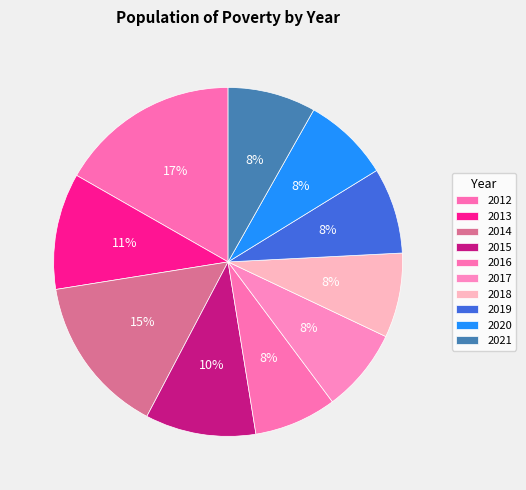

Approximately how many times larger is the value at 2018 compared to 2016?

1.0